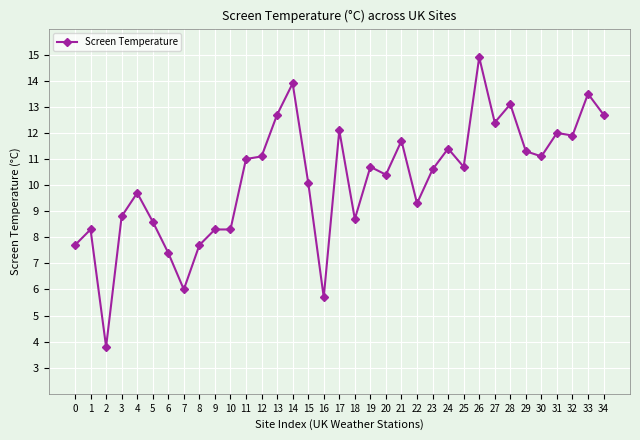

Is it true that the value at 1 is 12.6?

False